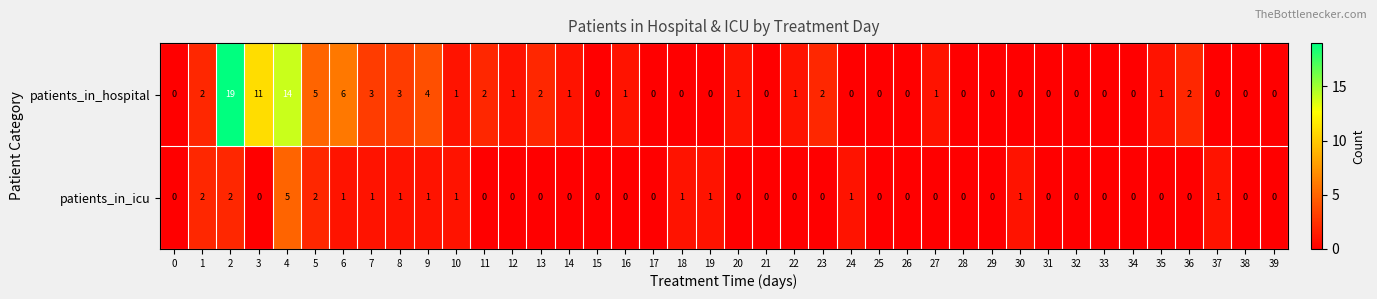

How many patients_in_icu values are between 0 and 1?

36